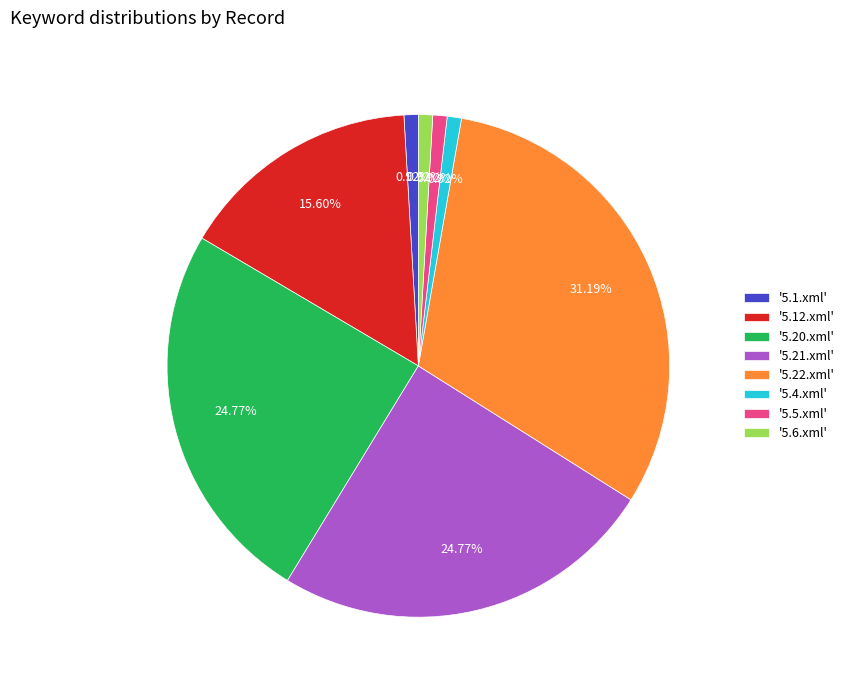

Is there a majority slice in this chart?

No